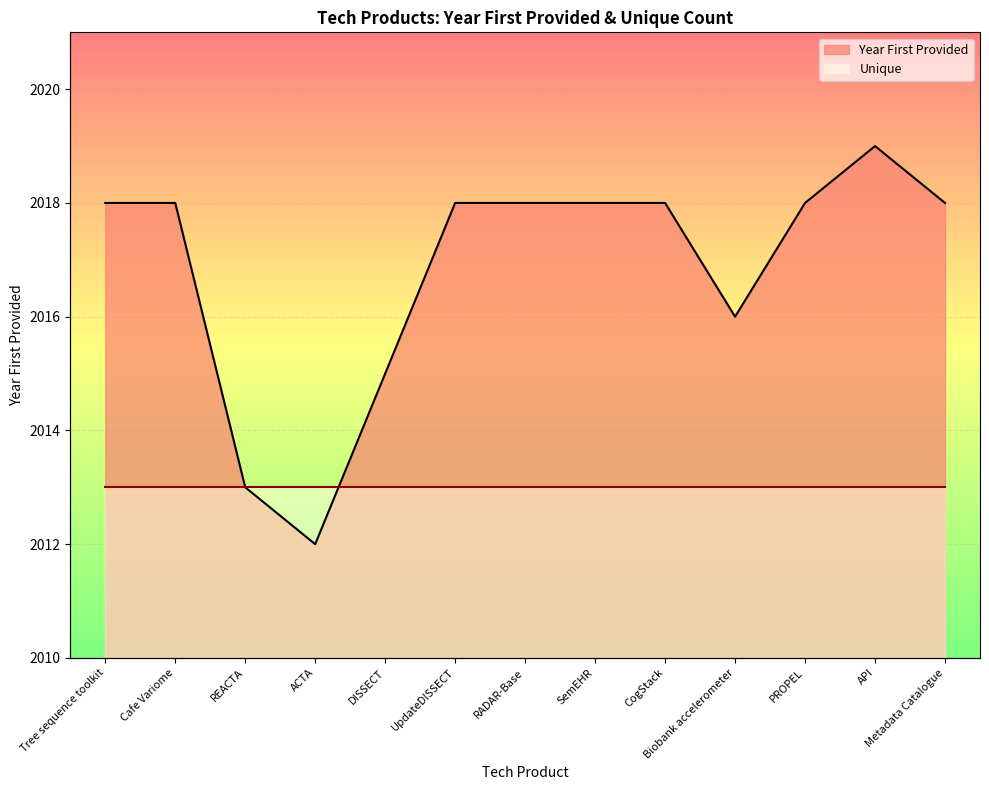

What is the difference between the maximum and second lowest values?

6